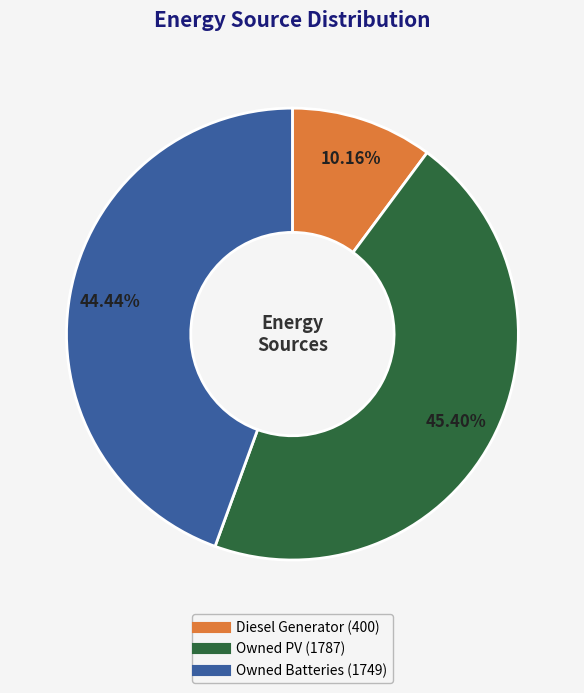

To the nearest percent, what percentage of the pie is Diesel Generator?

10%